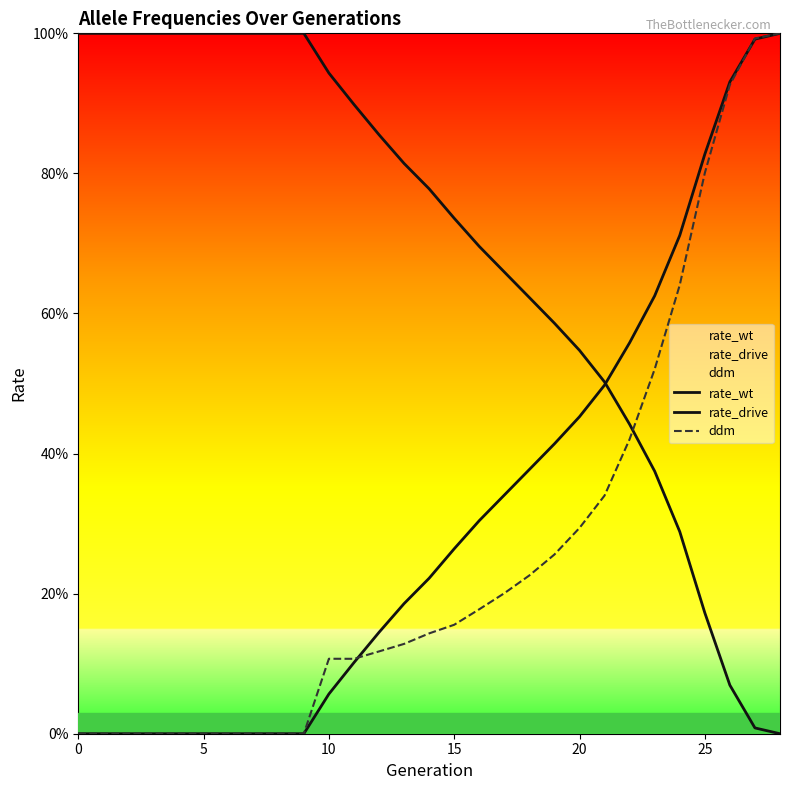

What is the label of the 6th point from the right?

23